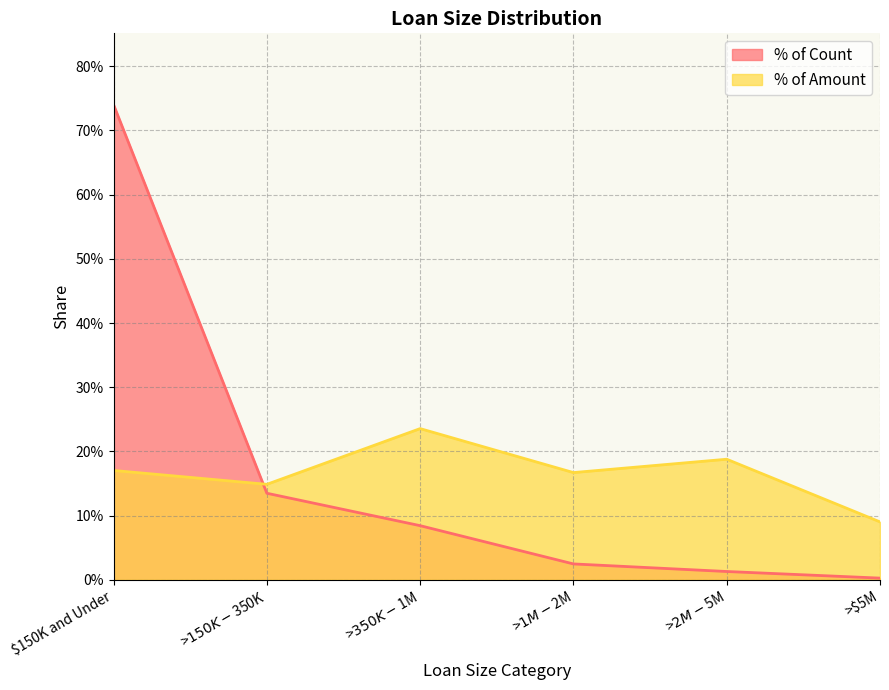

What position from the right is >$5M?

1